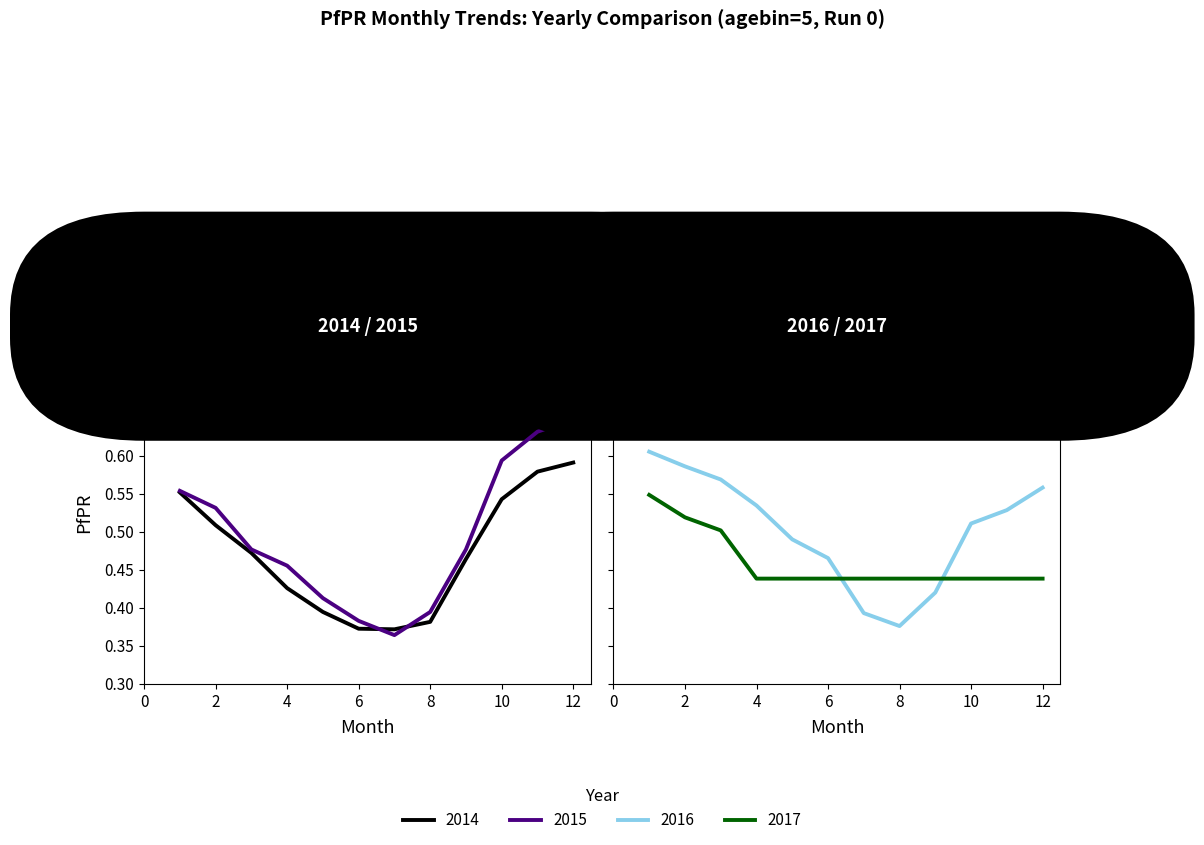

Reading right to left, extract all data points from this chart.

2014: 0.6	0.6	0.5	0.5	0.4	0.4	0.4	0.4	0.4	0.5	0.5	0.6
2015: 0.6	0.6	0.6	0.5	0.4	0.4	0.4	0.4	0.5	0.5	0.5	0.6
2016: 0.6	0.5	0.5	0.4	0.4	0.4	0.5	0.5	0.5	0.6	0.6	0.6
2017: 0.4	0.4	0.4	0.4	0.4	0.4	0.4	0.4	0.4	0.5	0.5	0.5